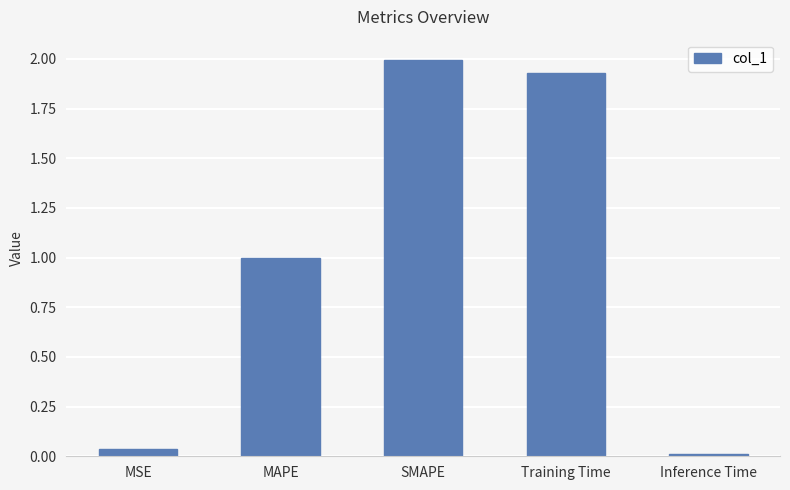

What is the difference between the maximum and minimum values?

2.0